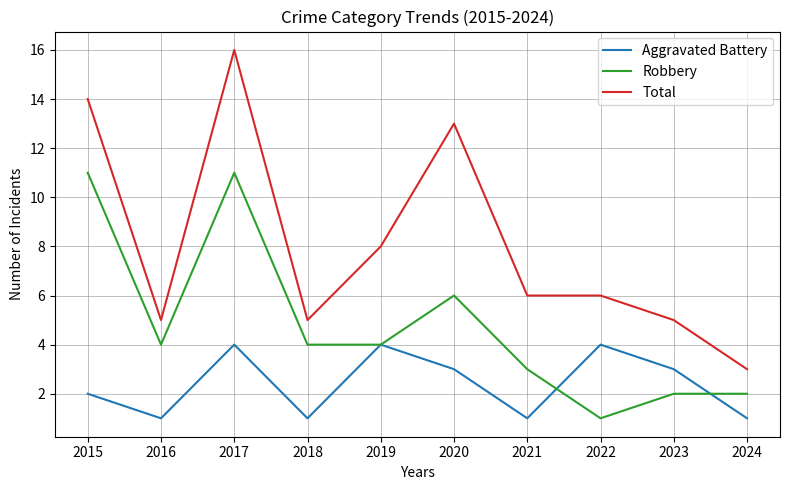

At which category does Aggravated Battery reach its first local peak?

2017